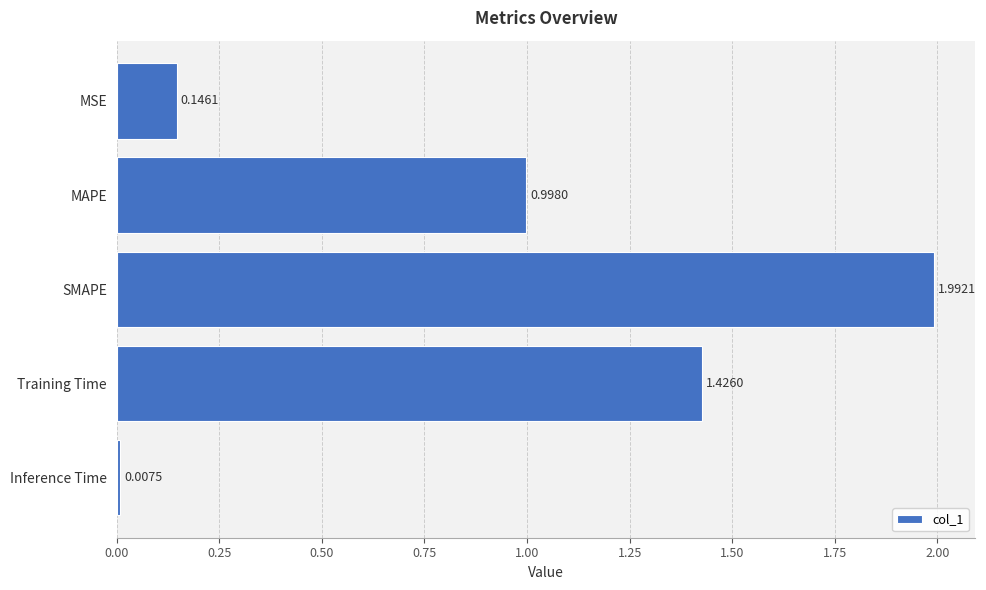

At which category does the chart reach its peak across all series?

SMAPE